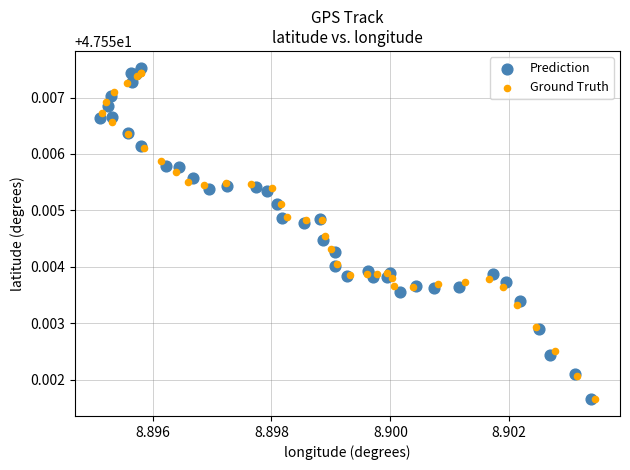

Which series has the widest spread of Y values?

Prediction